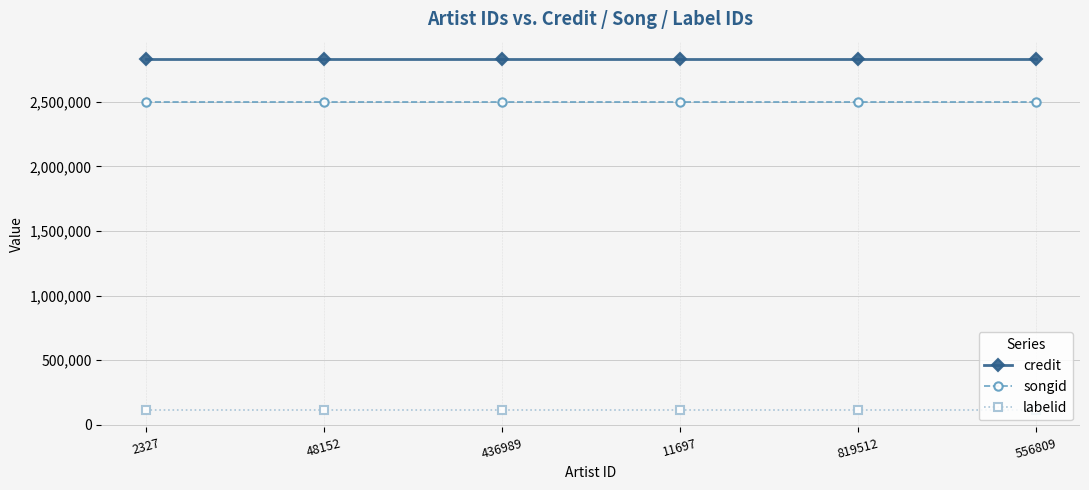

What is the total value across all series at 436989?

5448571